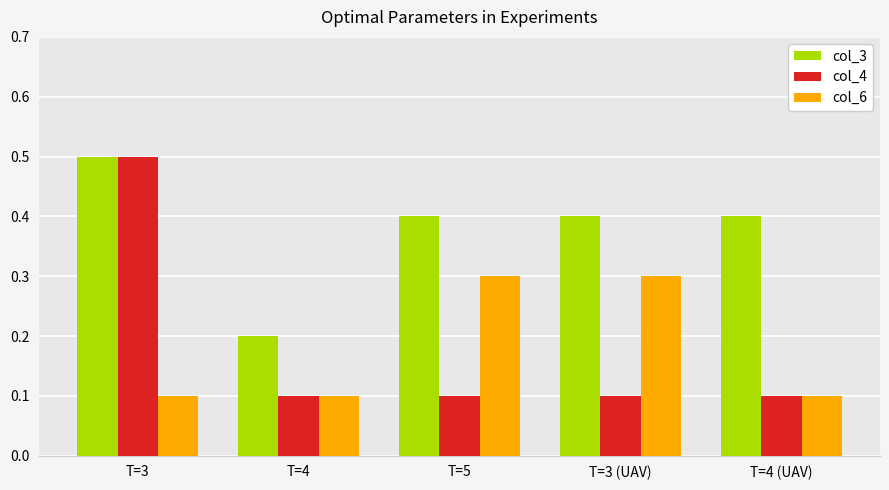

What is the maximum value shown in the chart?

0.5